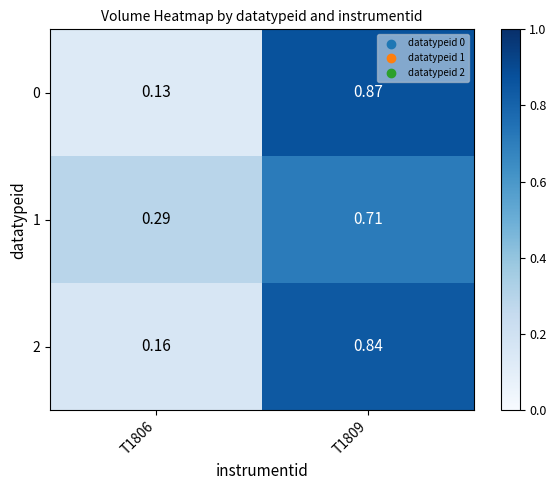

What is the total value across all series at T1806?

0.6